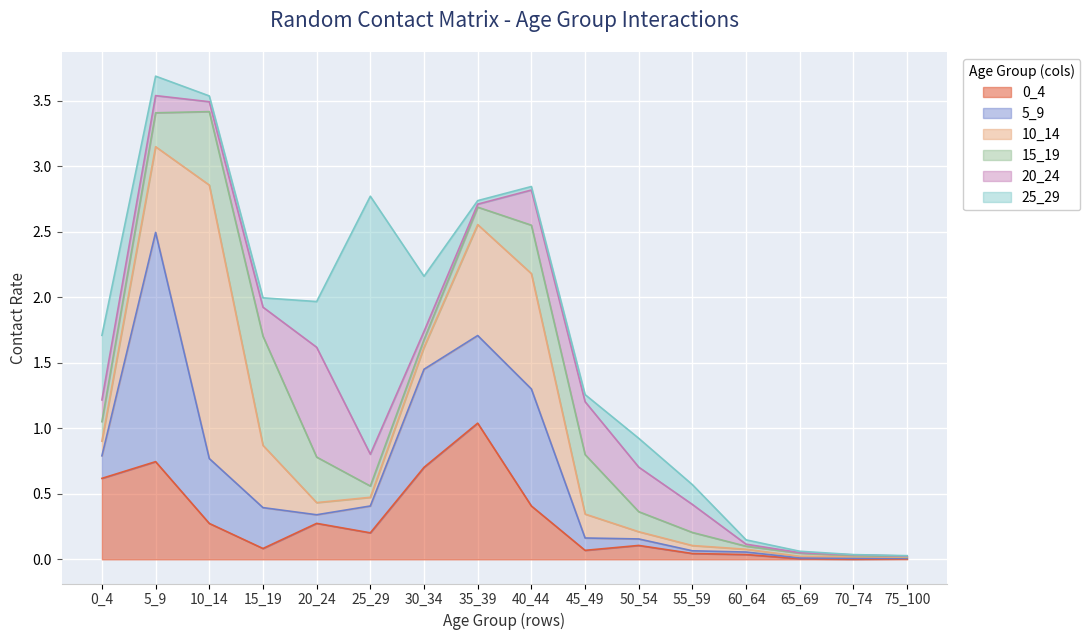

Is it true that 15_19 equals 0.0 at 70_74?

False